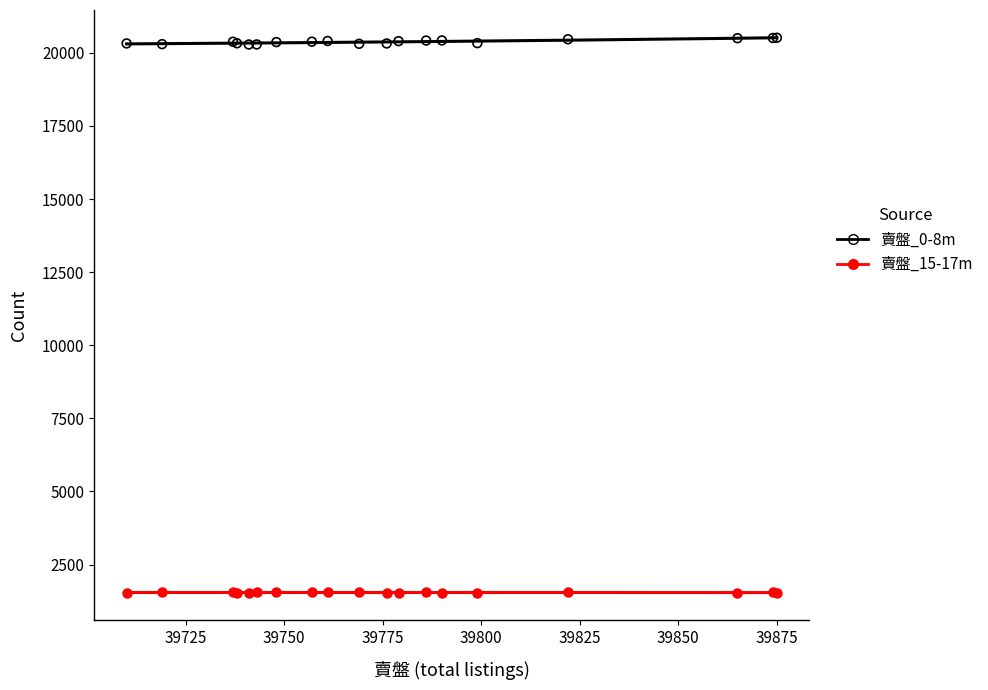

Which series contains the highest Y value?

賣盤_0-8m